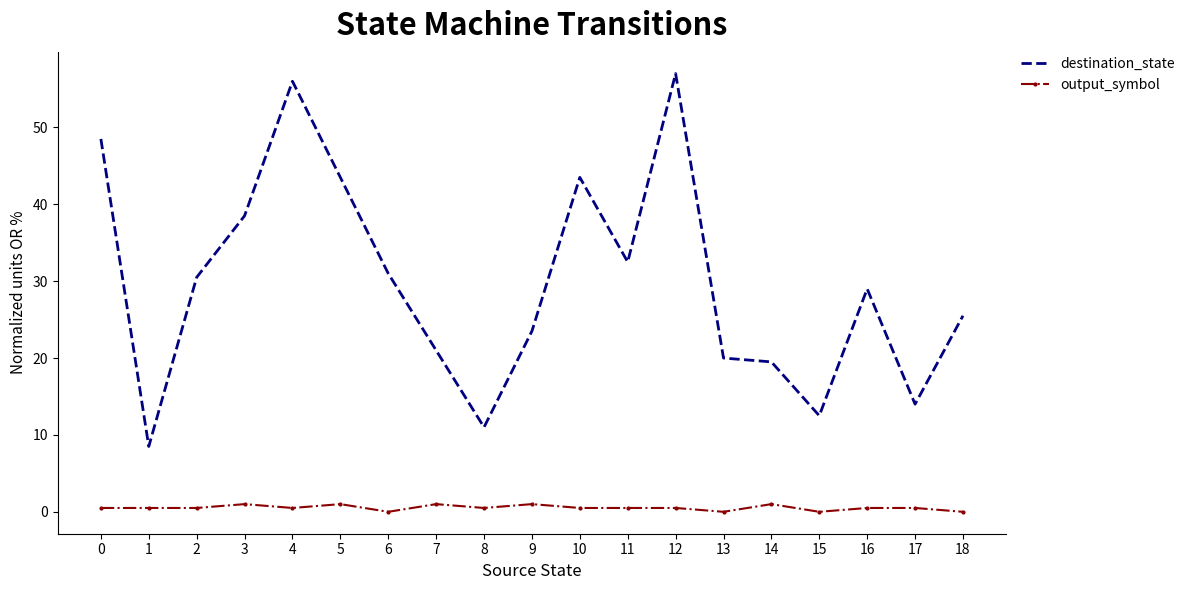

Read the destination_state value at 0.

48.5